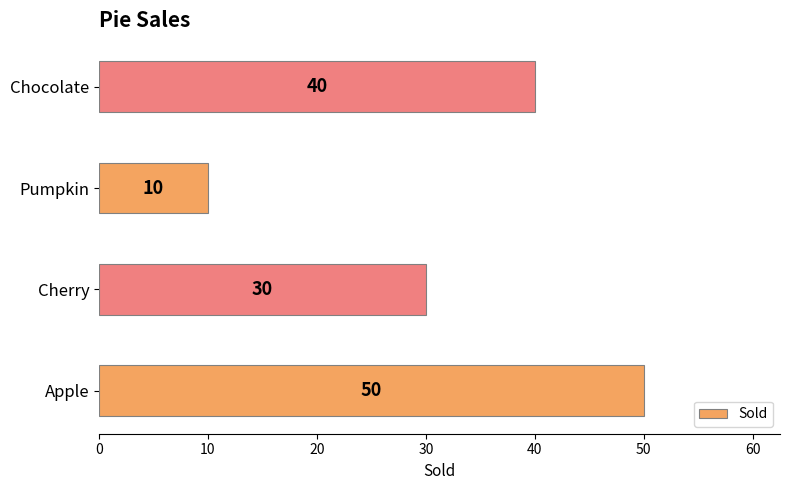

How many bars are there in total?

4